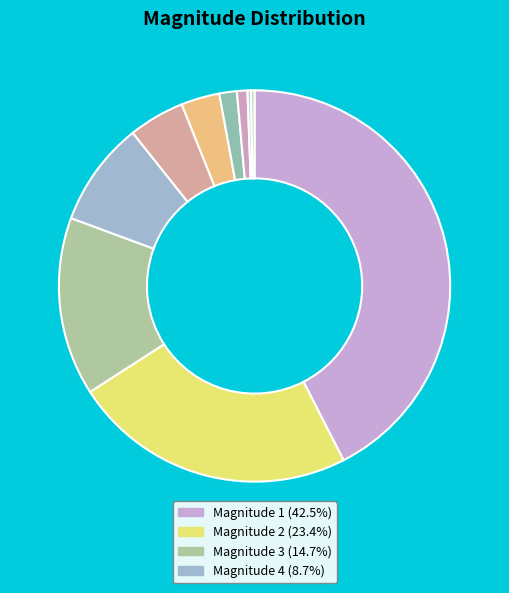

Which slice is the smallest?

9